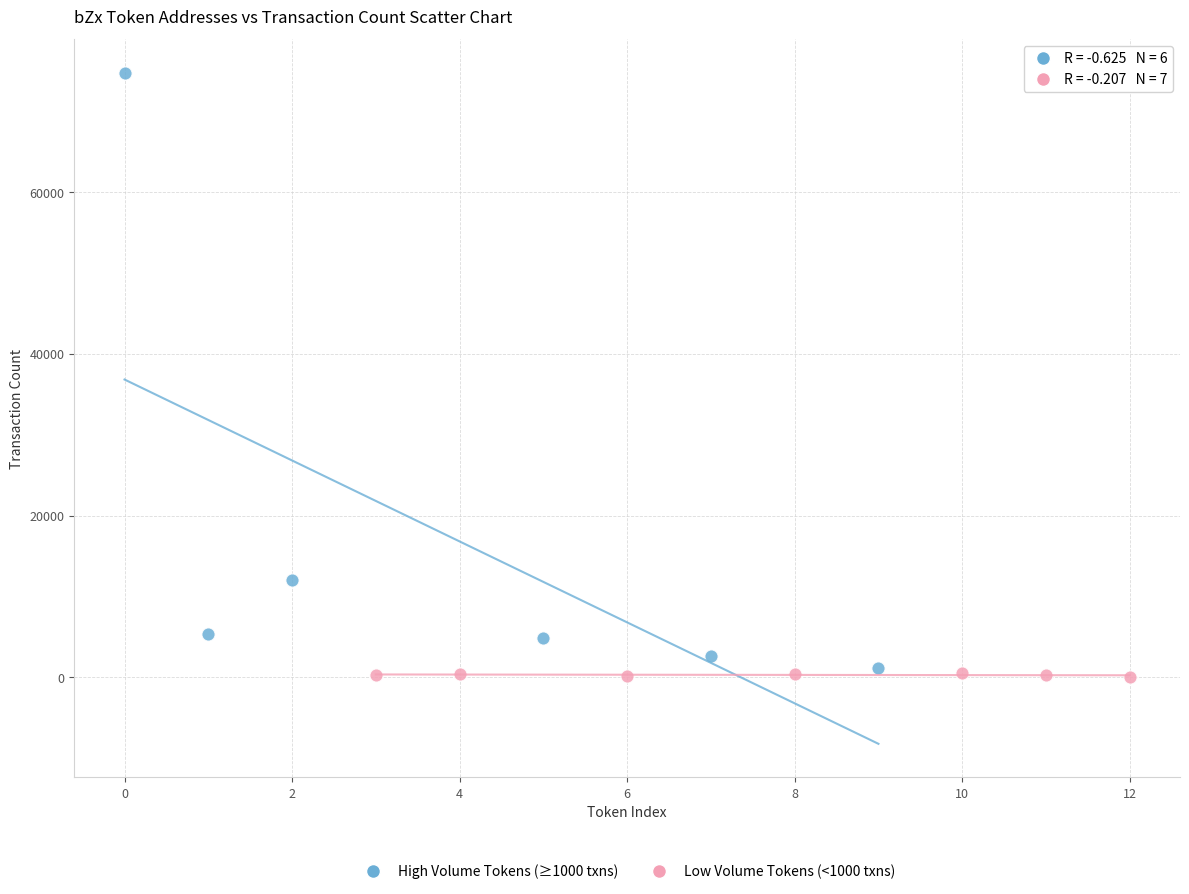

Which series has the largest Y range (max minus min)?

High Volume Tokens (≥1000 txns)